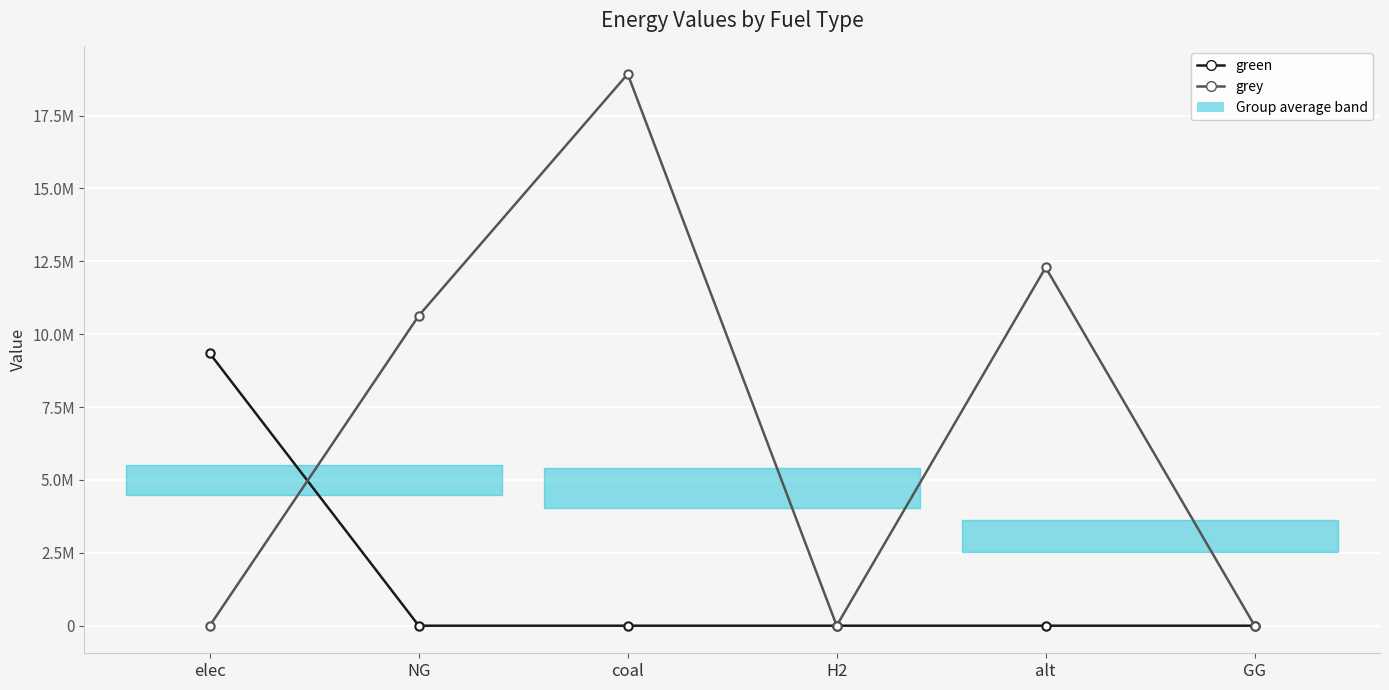

Is it true that green equals 0.0 at H2?

True